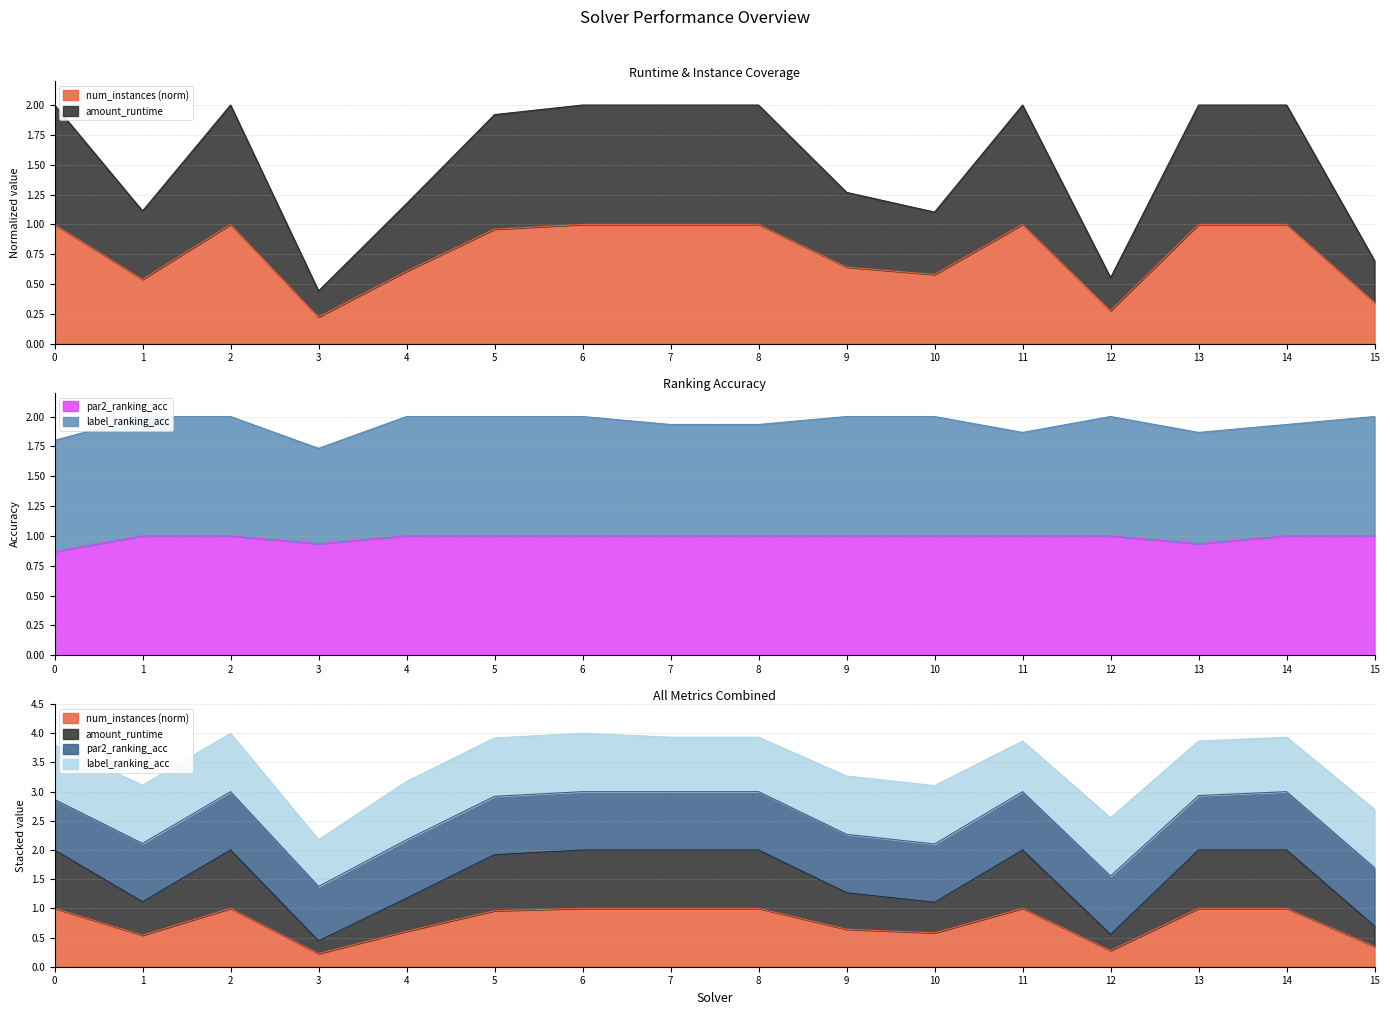

True or false: num_instances and par2_ranking_acc intersect in this chart.

True